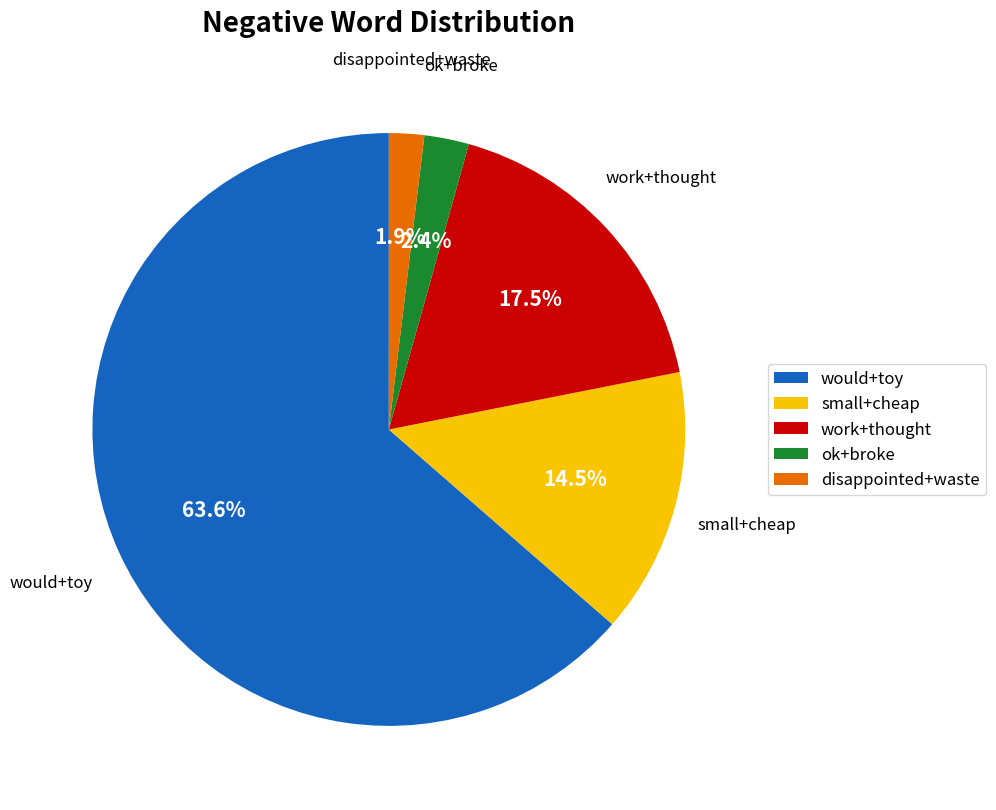

Combined, do disappointed+waste and small+cheap account for over 50%?

No